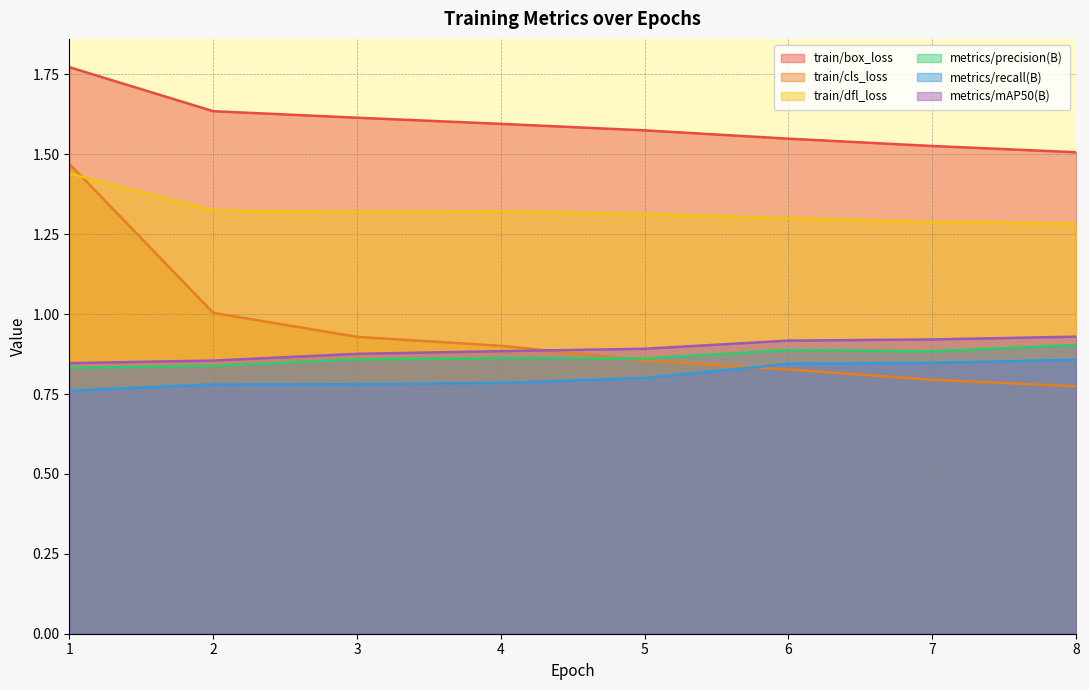

What are all the series names shown in the legend?

train/box_loss, train/cls_loss, train/dfl_loss, metrics/precision(B), metrics/recall(B), metrics/mAP50(B)